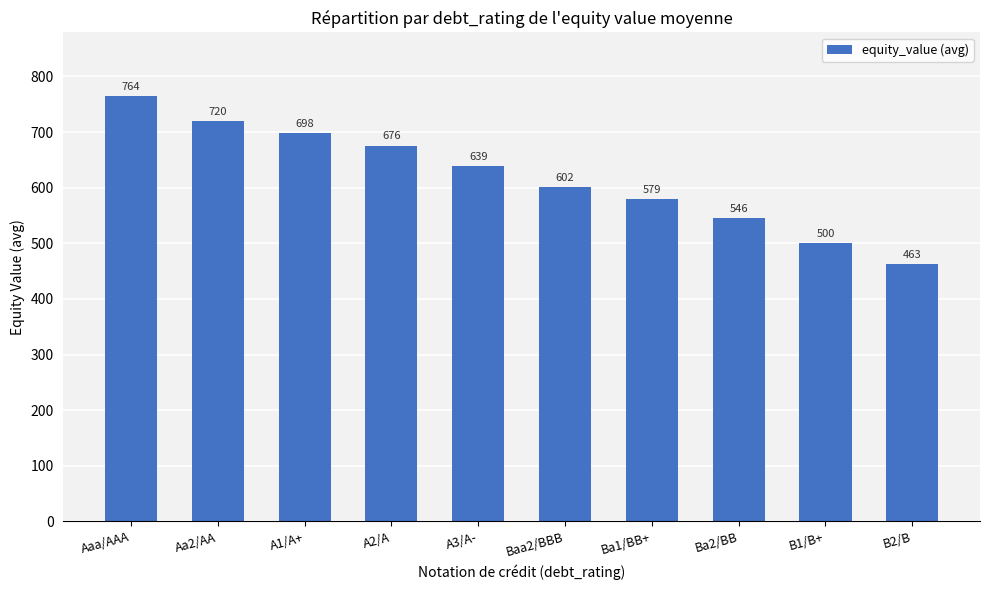

True or false: the data shows 545.9 at Ba2/BB.

True